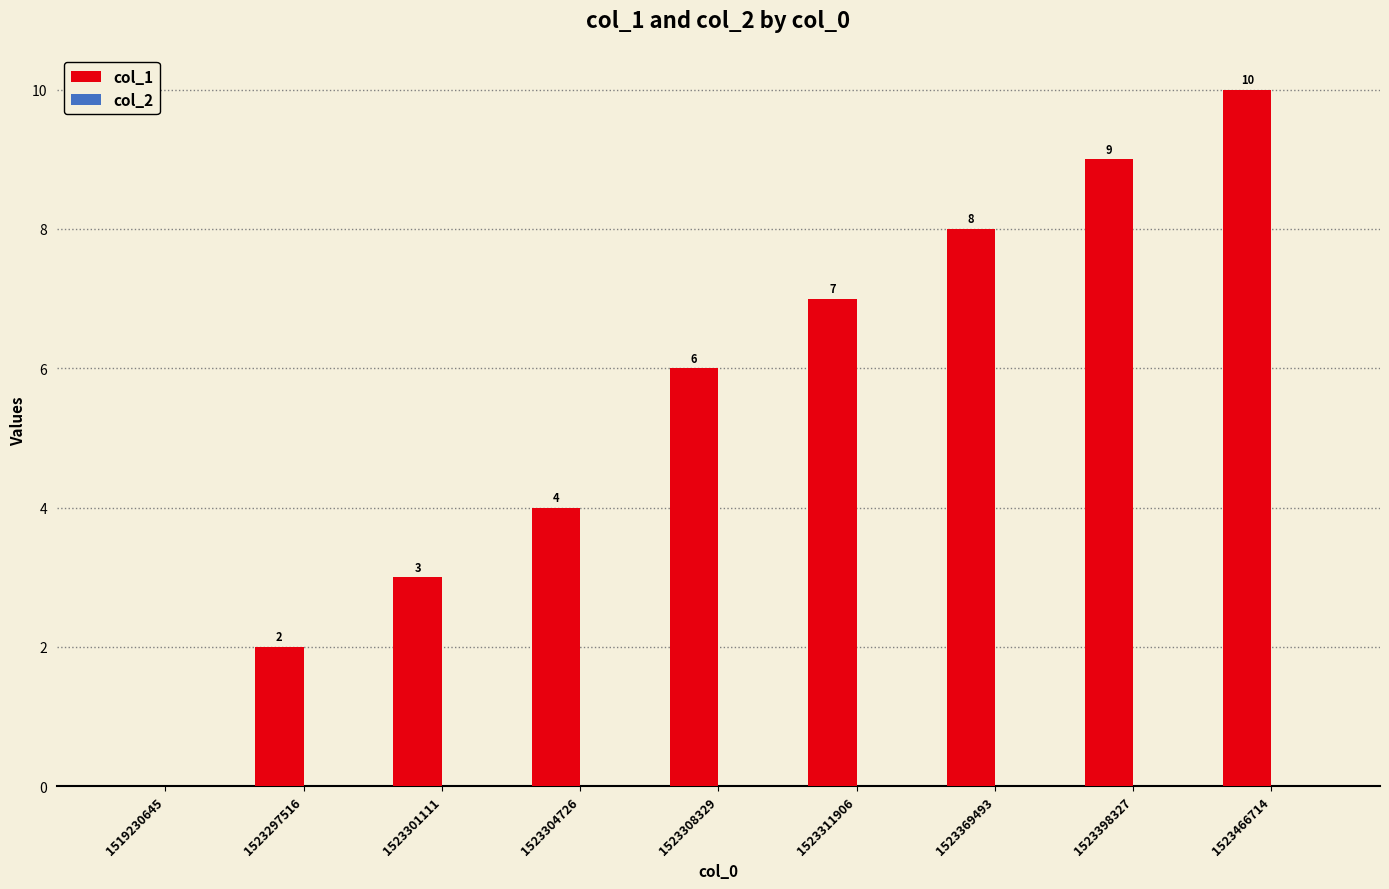

How many values are between 3 and 8?

5